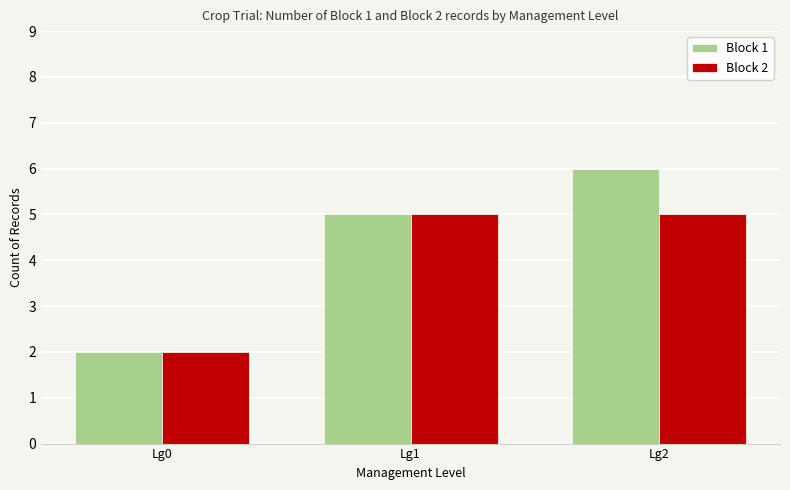

Reading left to right, extract all data points from this chart.

Block 1: Lg0=2	Lg1=5	Lg2=6
Block 2: Lg0=2	Lg1=5	Lg2=5